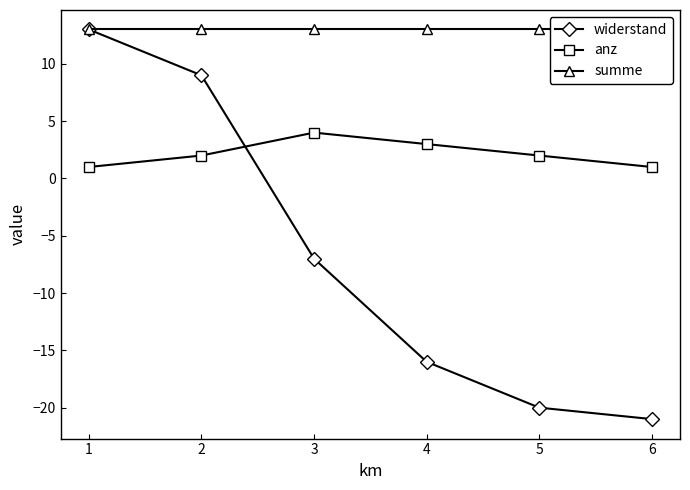

Which category has the lowest value in the anz series?

1